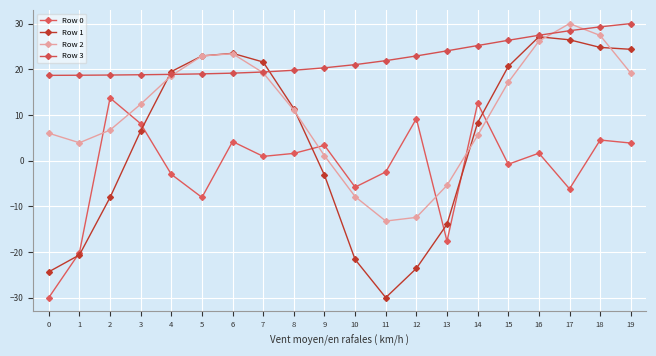

How many lines are shown in the chart?

4